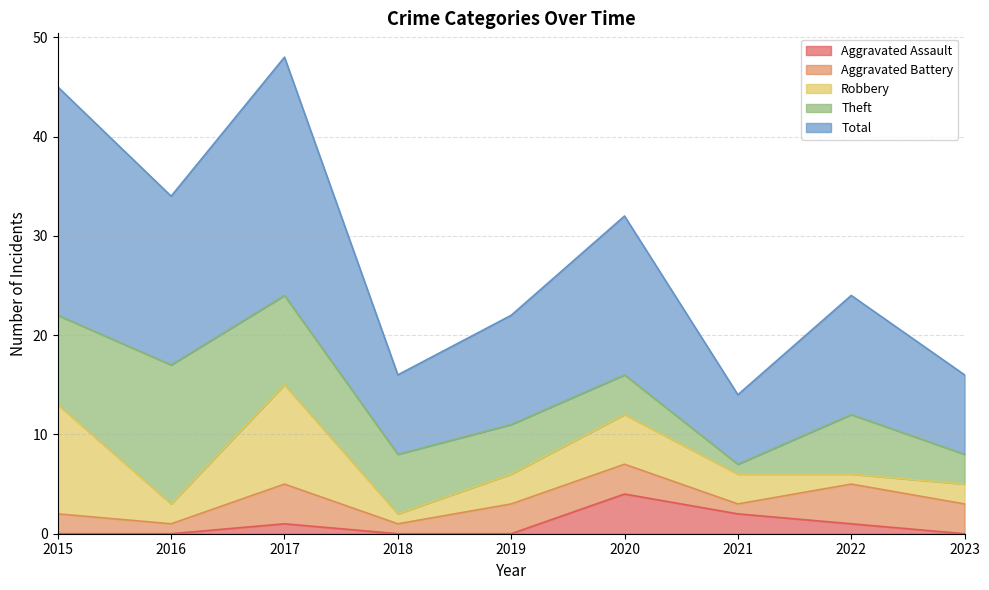

At which label does Aggravated Assault reach its minimum?

2015